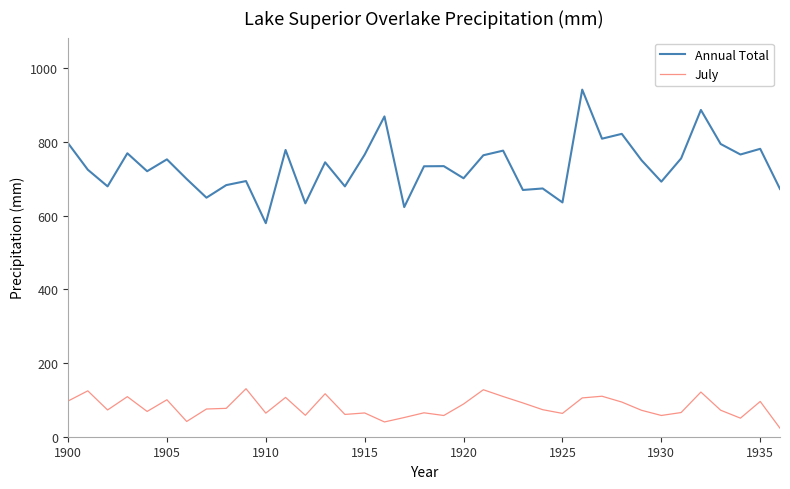

Rank the series by their maximum value, from lowest to highest.

July, Annual Total